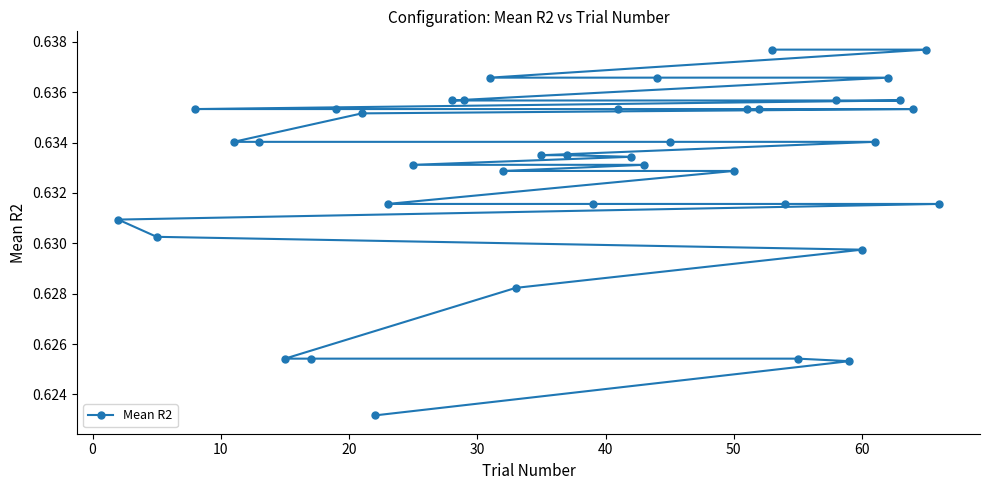

How many values are between 0 and 1?

40